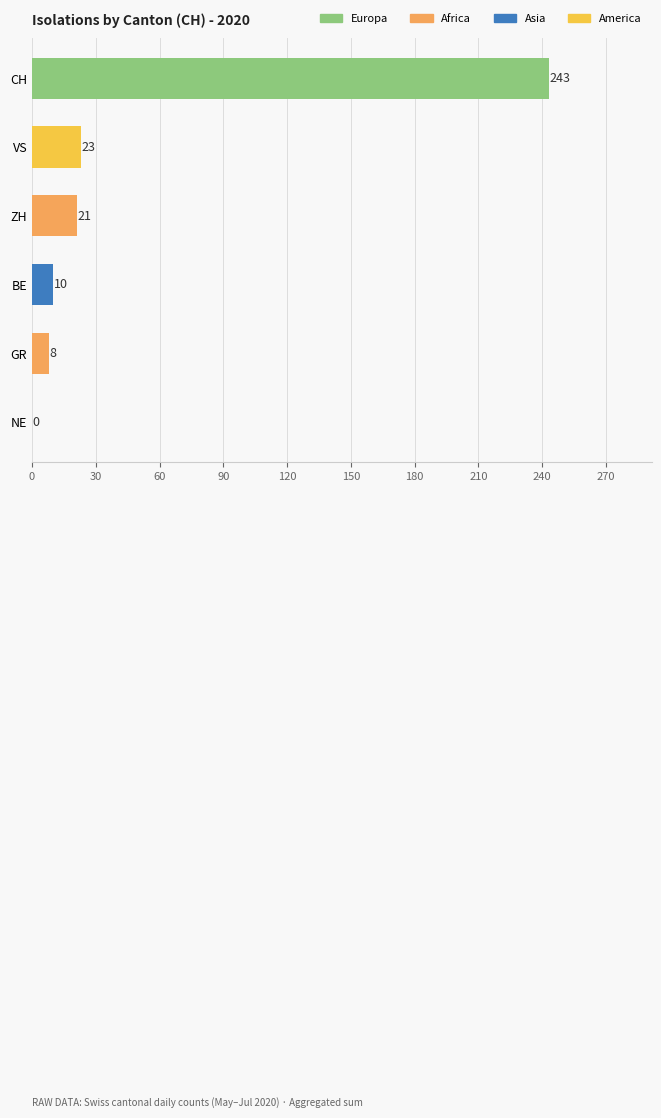

How many data points does each series have?

6